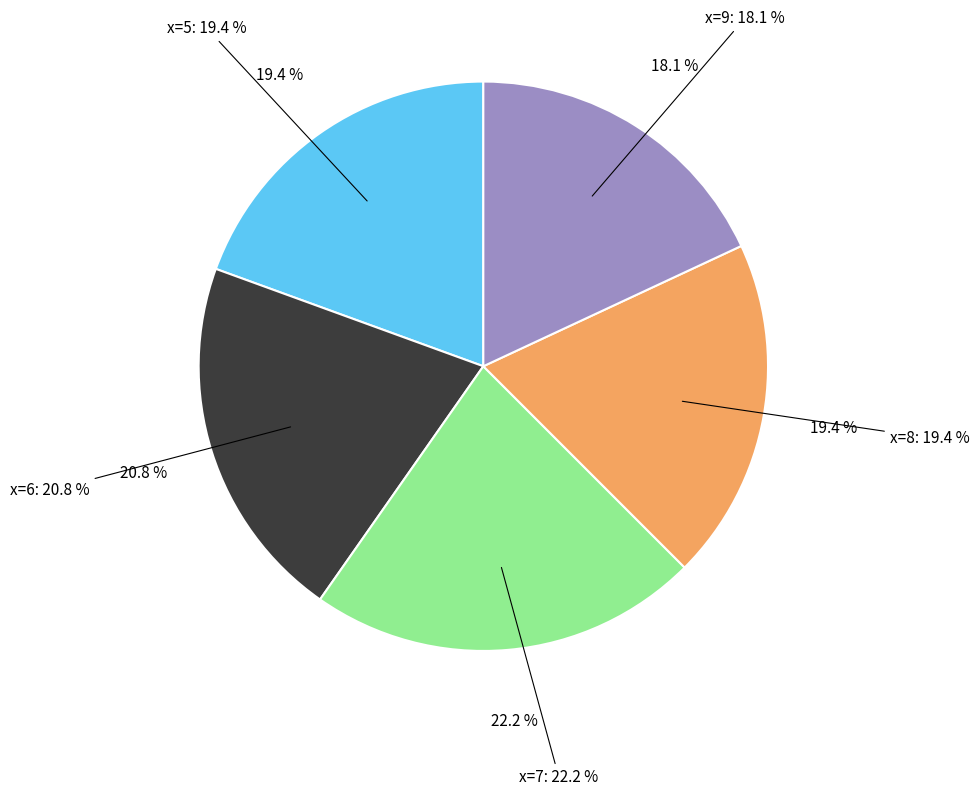

What is the smallest slice in the pie chart?

9